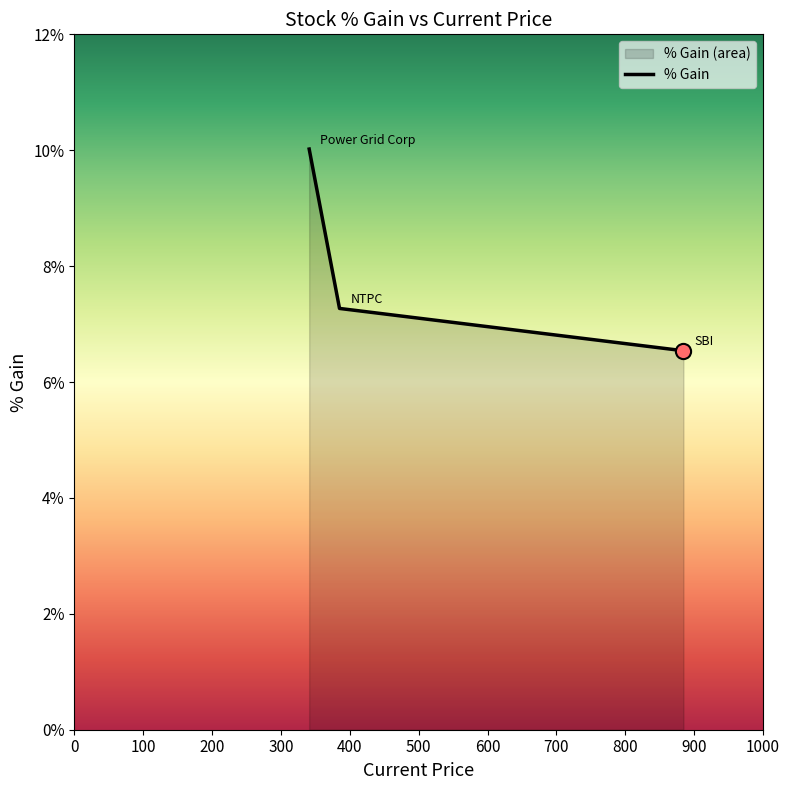

What is the change in value from NTPC to SBI?

-0.7